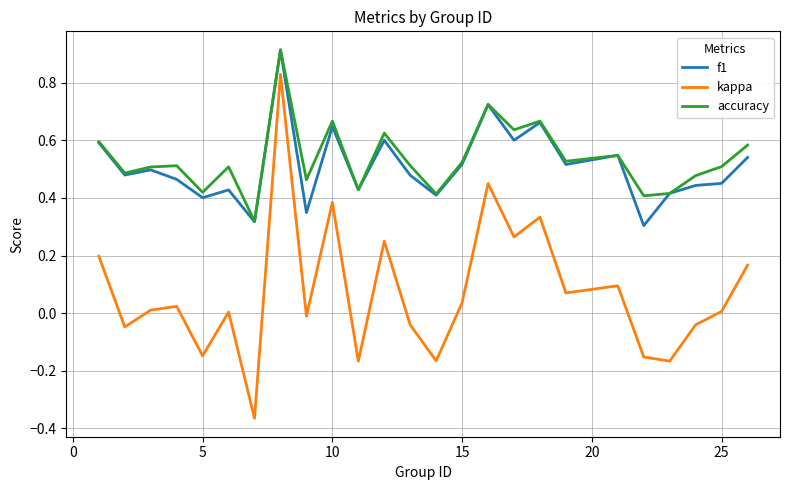

True or false: kappa and accuracy cross at least once.

False